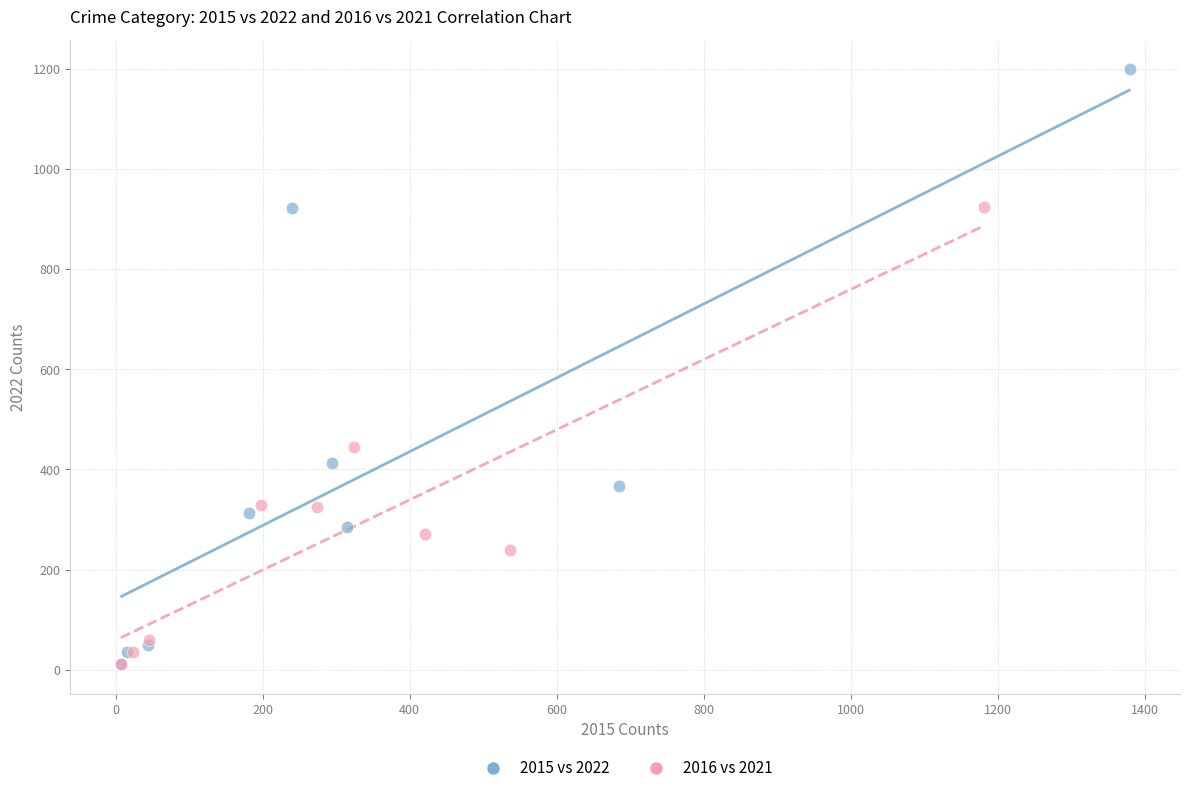

Which series contains the highest Y value?

2015 vs 2022